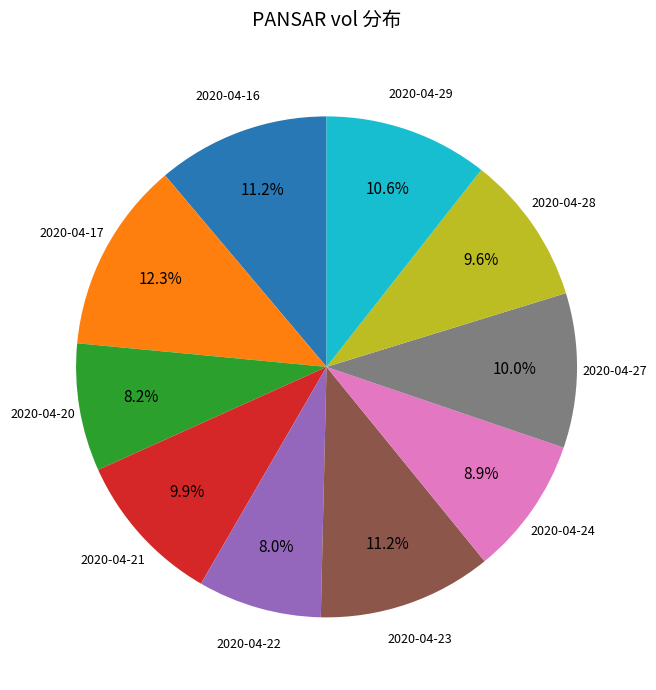

Is there a majority slice in this chart?

No